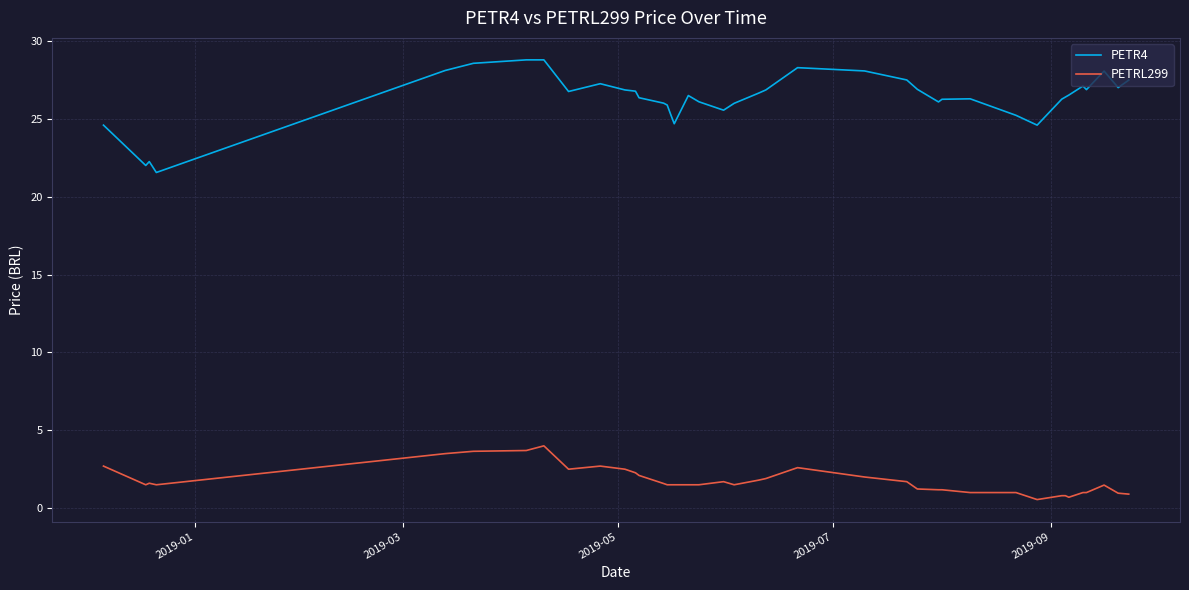

What is the greatest value displayed?

28.8